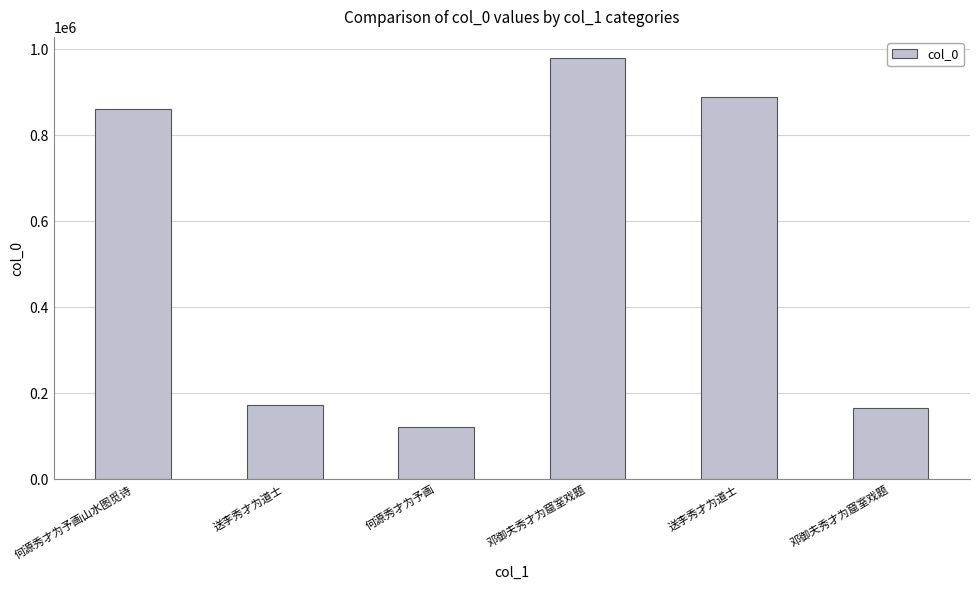

Reading left to right, transcribe all the data shown in this chart.

何源秀才为予画山水图觅诗=859804	送李秀才为道士=172028	何源秀才为予画=121333	邓御夫秀才为窟室戏题=979361	送李秀才为道士=887800	邓御夫秀才为窟室戏题=165465